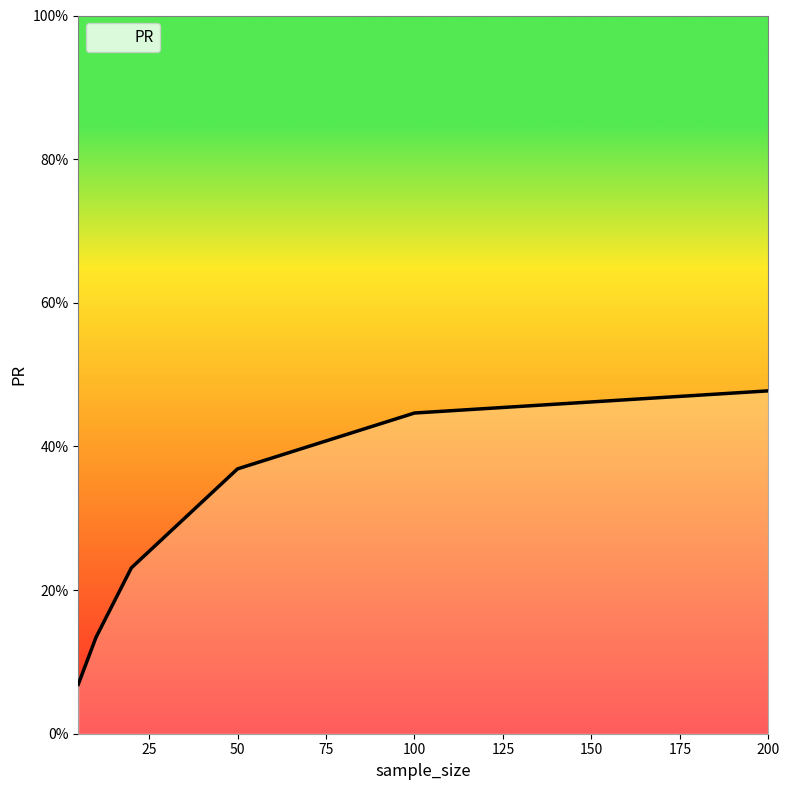

Which label corresponds to the largest value in the chart?

200